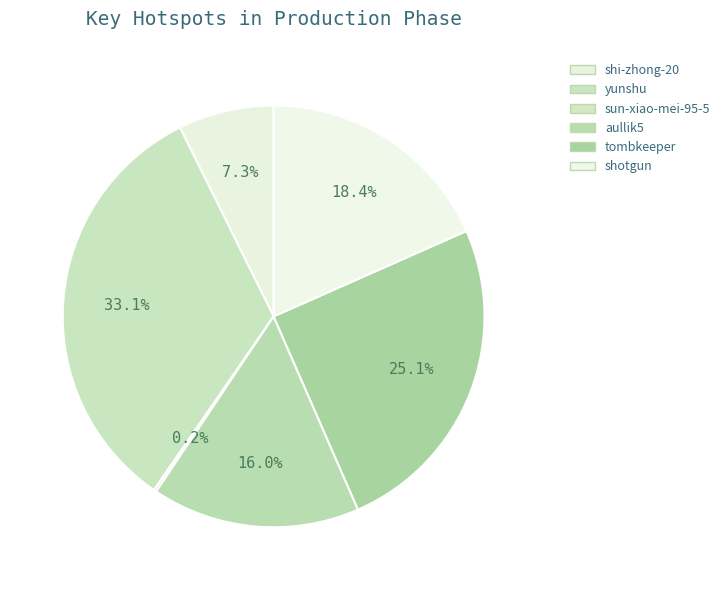

Approximately how many times larger is the value at shi-zhong-20 compared to shotgun?

0.4